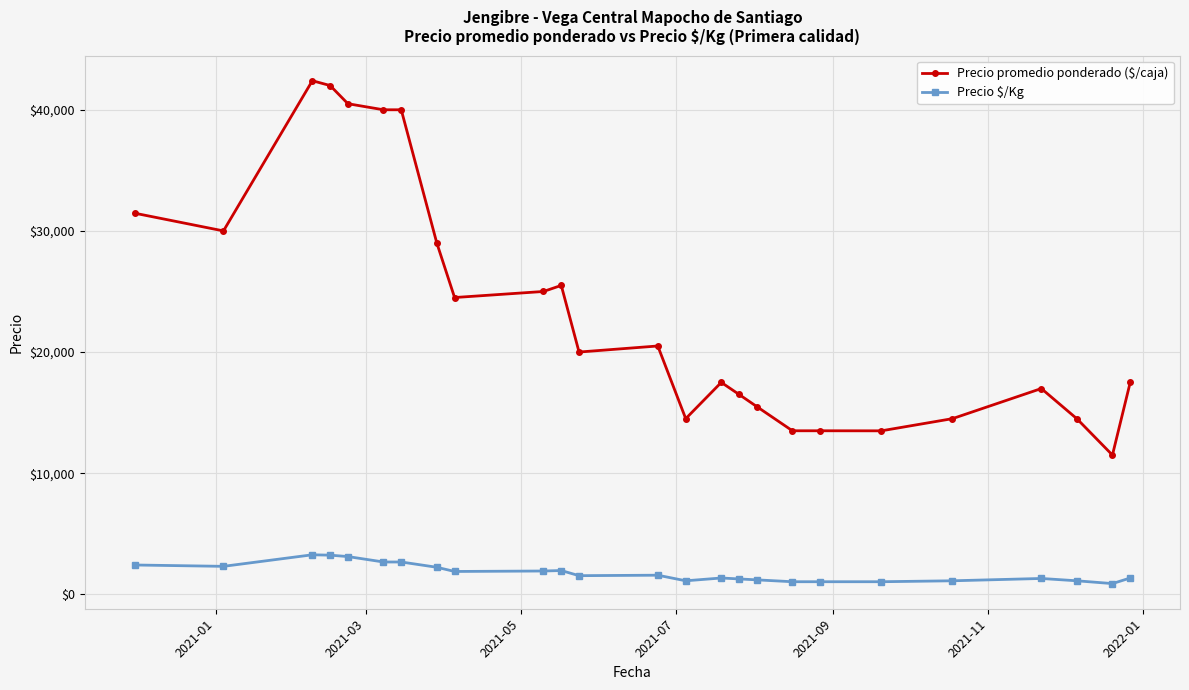

What is the average value of the Precio $/Kg series?

1784